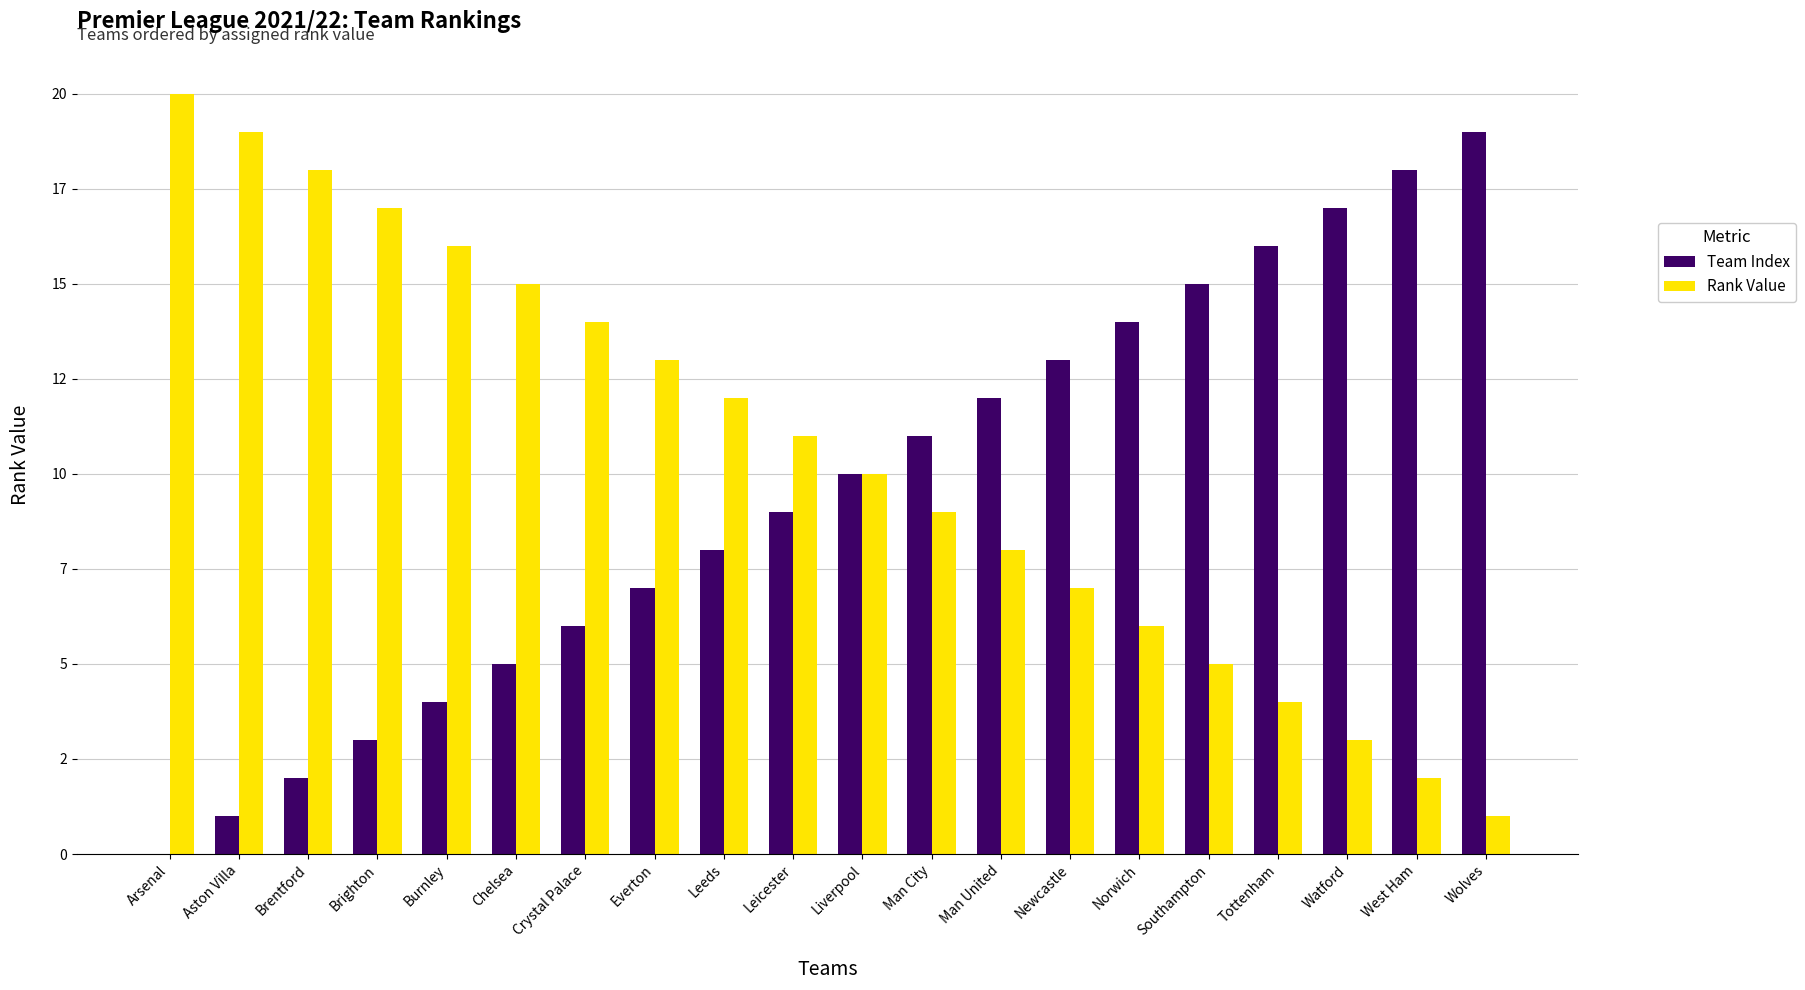

Rank the series by their average value, from highest to lowest.

Rank Value, Team Index